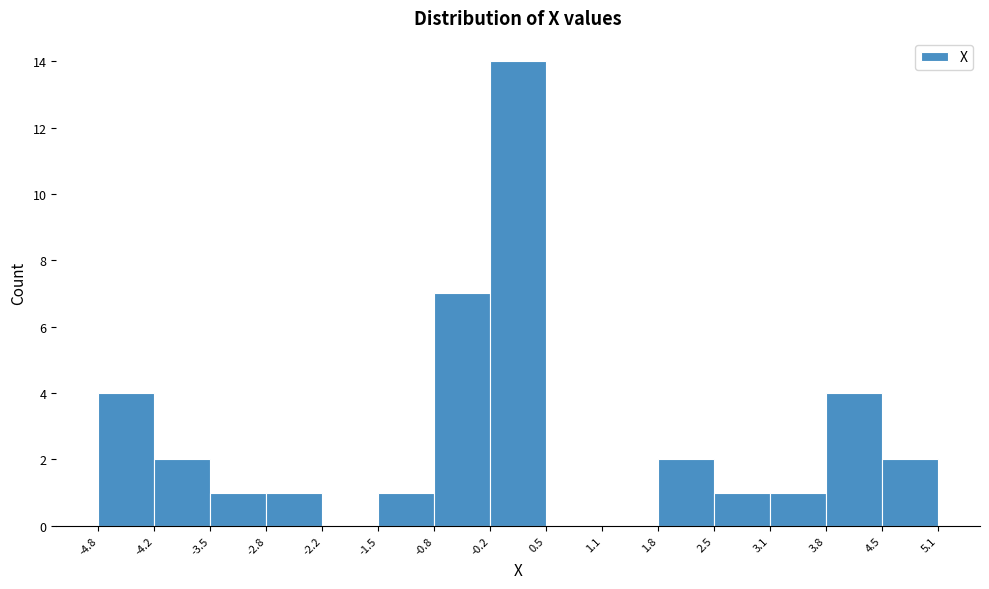

Over which range of the x-axis is the bar tallest?

-0.2 to 0.5